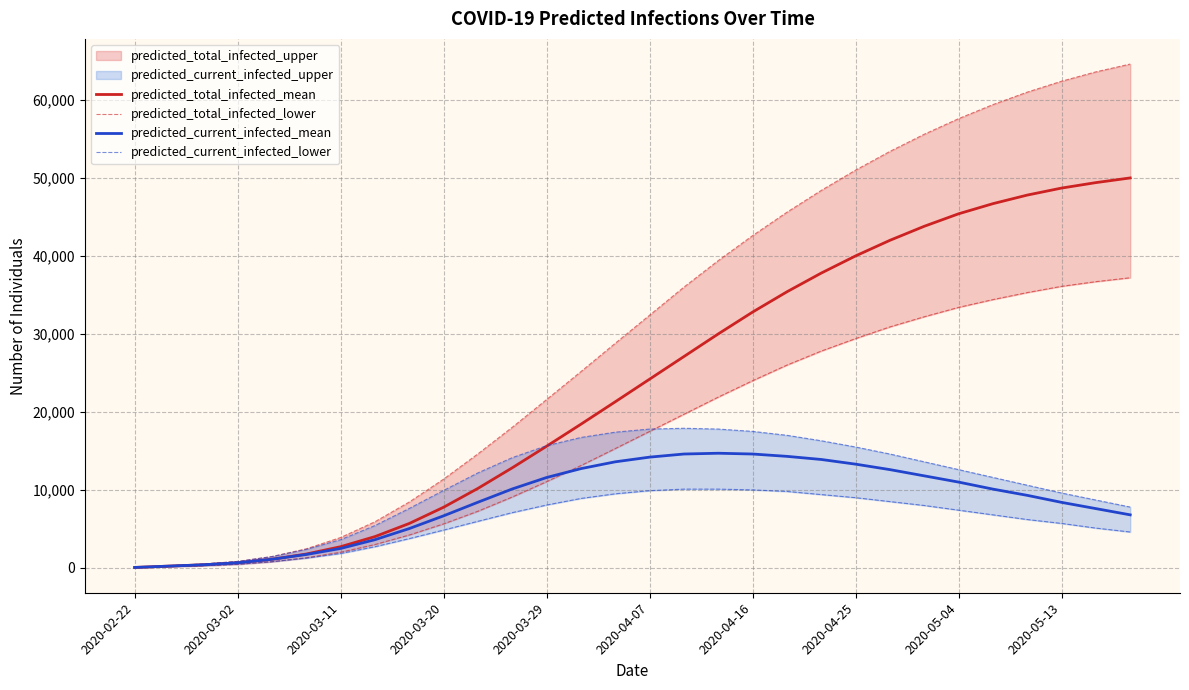

At which label is predicted_total_infected_mean closest to 25028?

2020-04-07